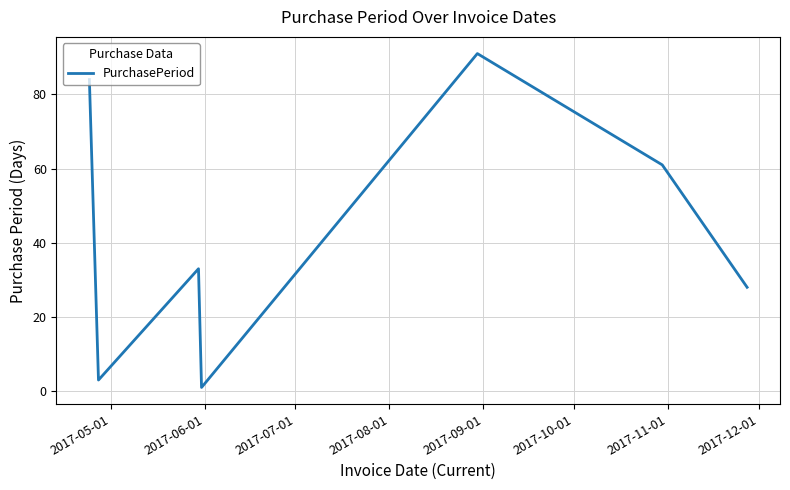

Reading left to right, what are all the values shown in this chart?

84	3	33	1	91	61	28